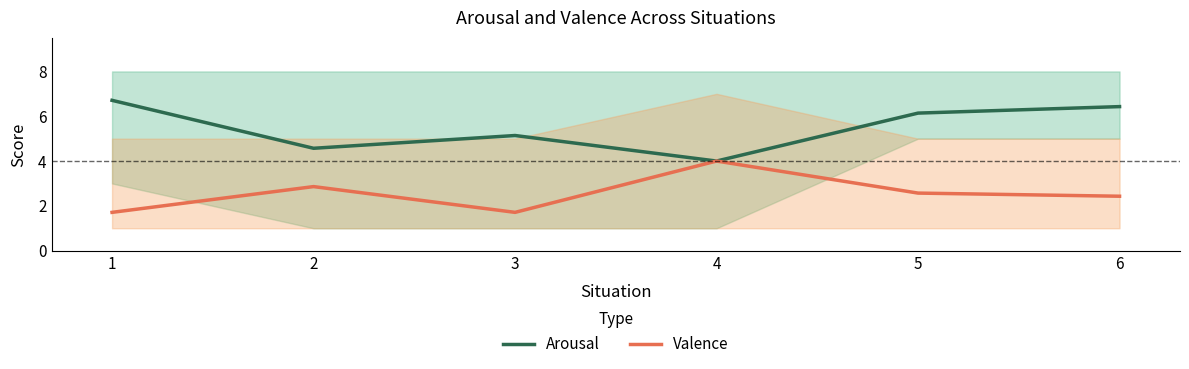

Rank the categories by Valence value from highest to lowest.

4, 2, 5, 6, 1, 3